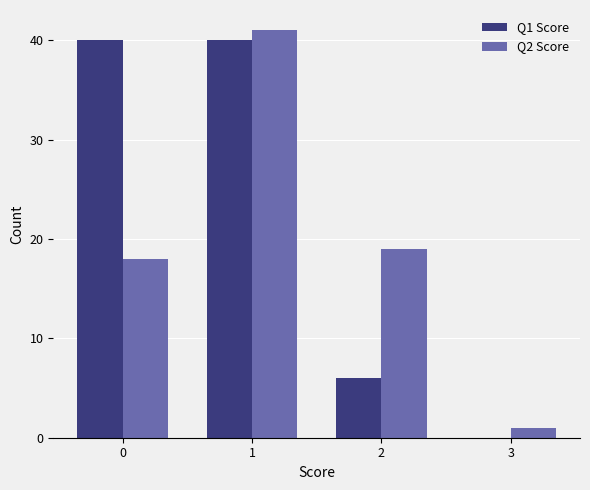

Is the value of Q2 Score at 2 greater than the value of Q1 Score at 0?

No